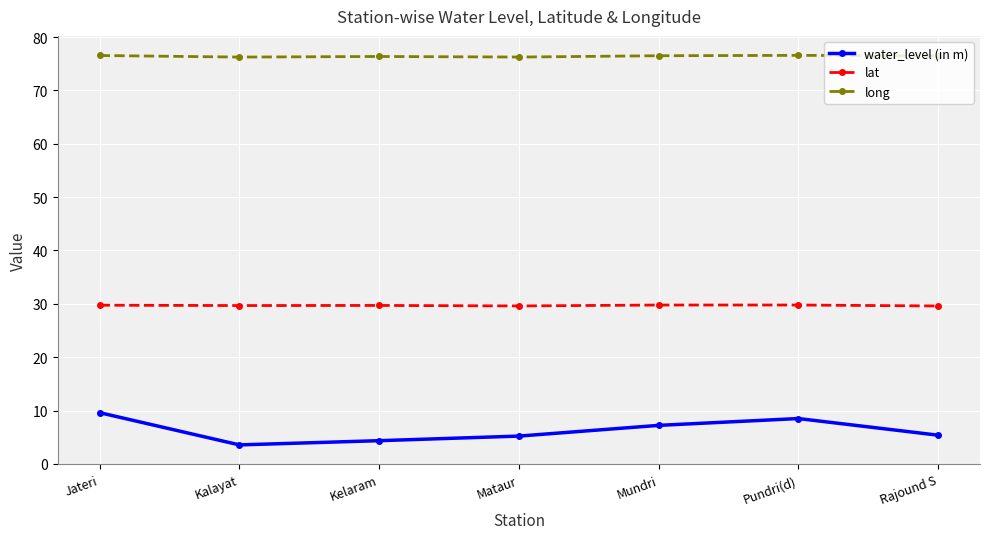

True or false: long and lat intersect in this chart.

False